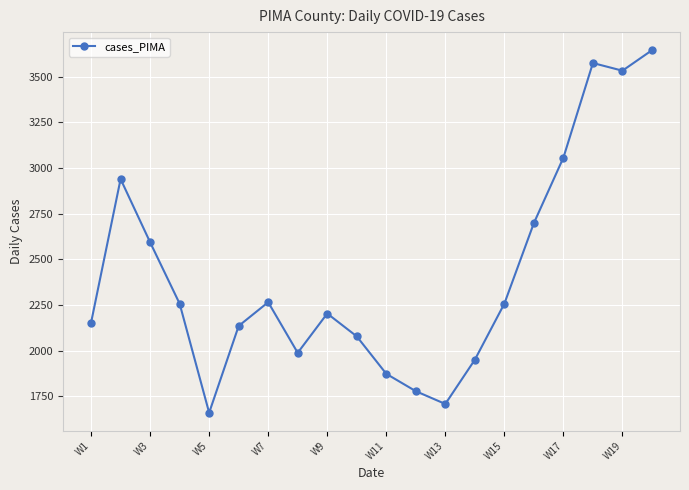

What is the sum of all values?

48341